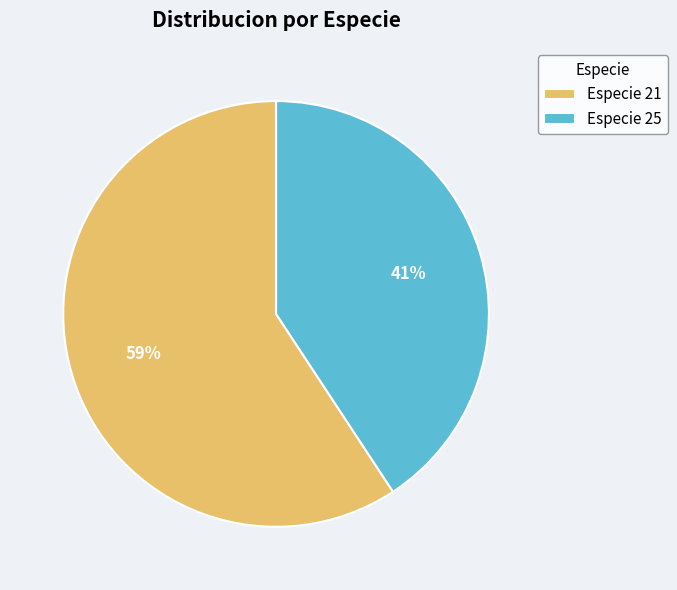

Do Especie 21 and Especie 25 together represent more than half of the pie?

Yes